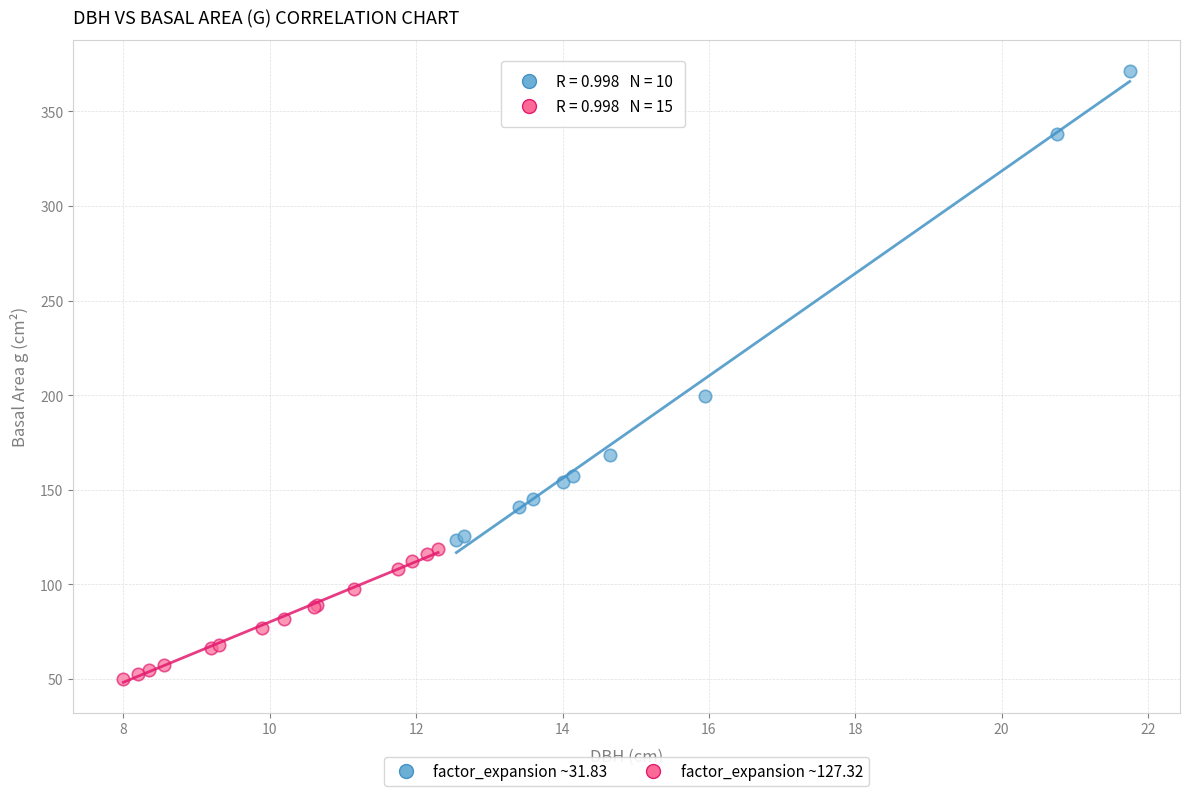

Which series reaches the maximum Y coordinate?

factor_expansion ~31.83